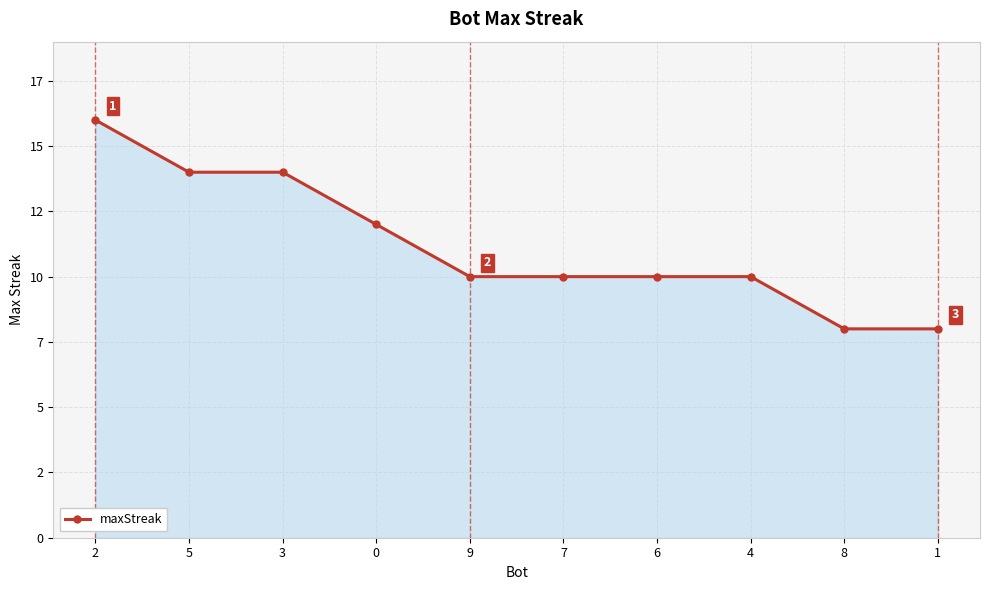

What is the approximate value at 0?

12